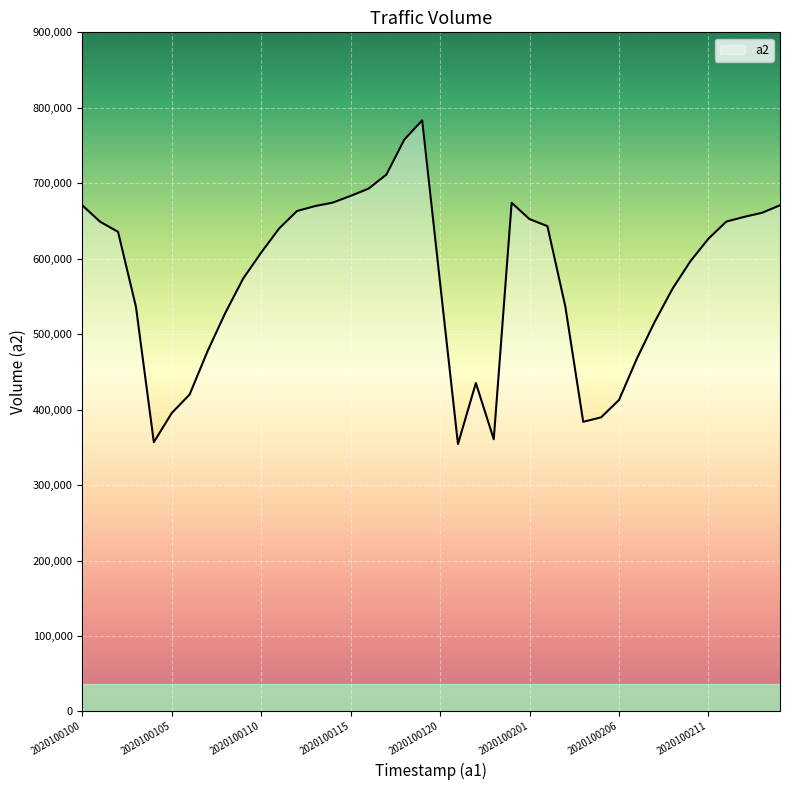

What is the difference between the maximum and minimum values?

428961